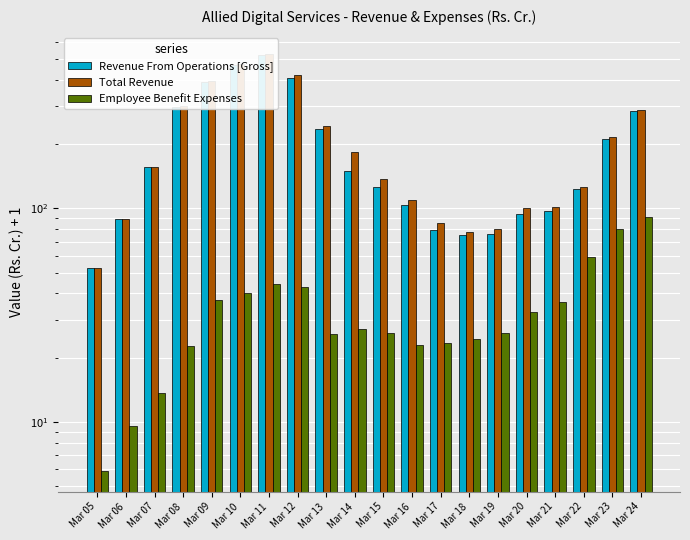

What is the maximum value for Total Revenue?

529.9